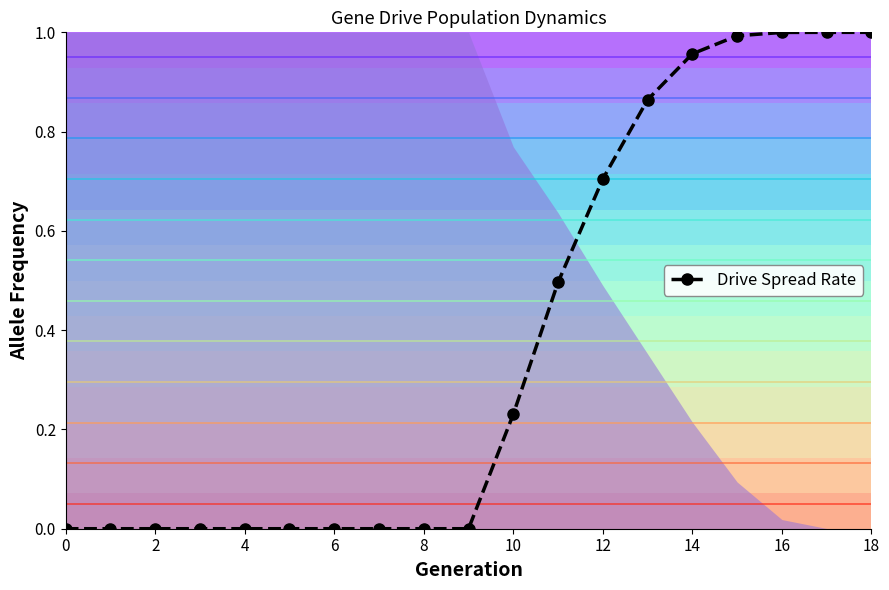

What is the average value?

0.4